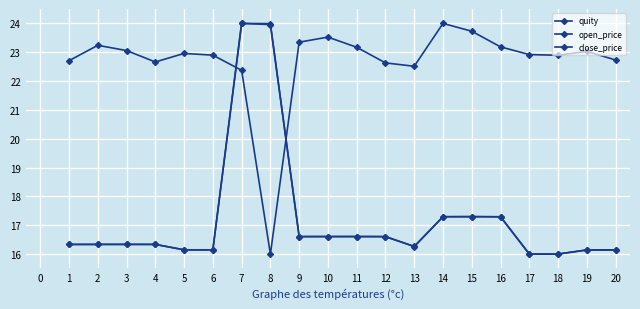

Which has a higher value, 11 or 9?

9